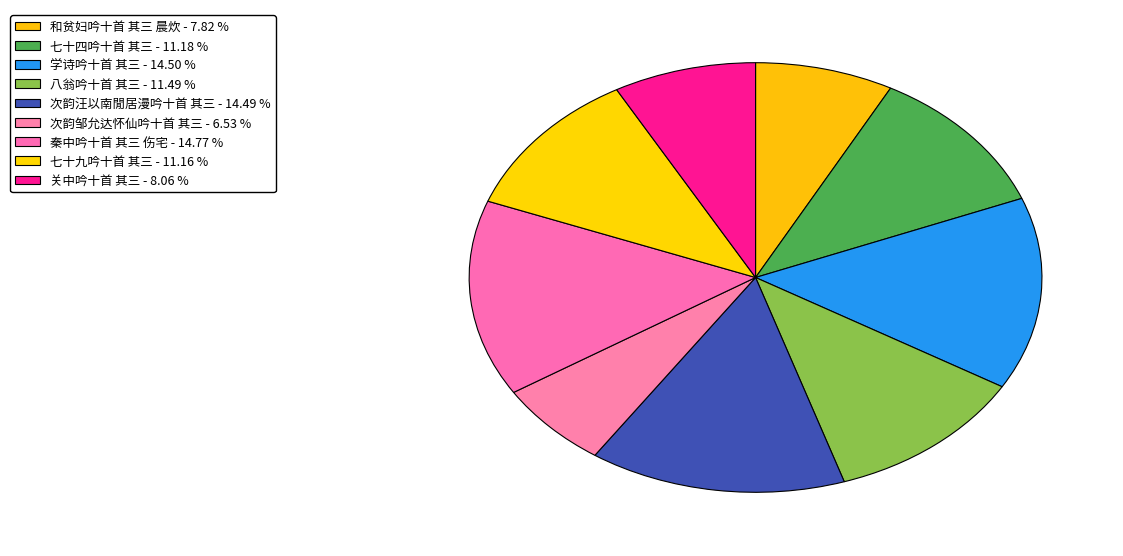

What percentage is the 次韵邹允达怀仙吟十首 其三 slice, to the nearest percent?

7%